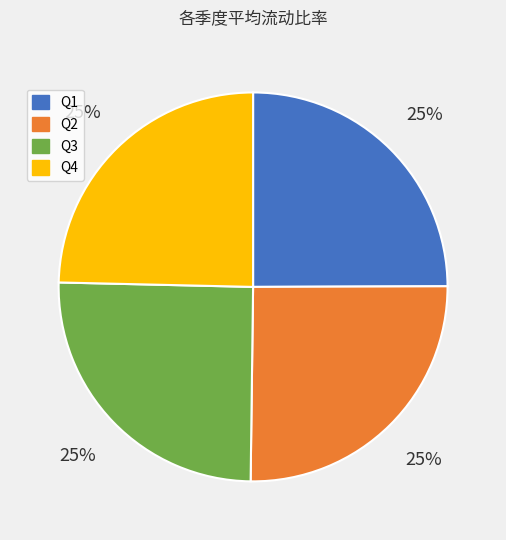

Does any single category account for the majority?

No